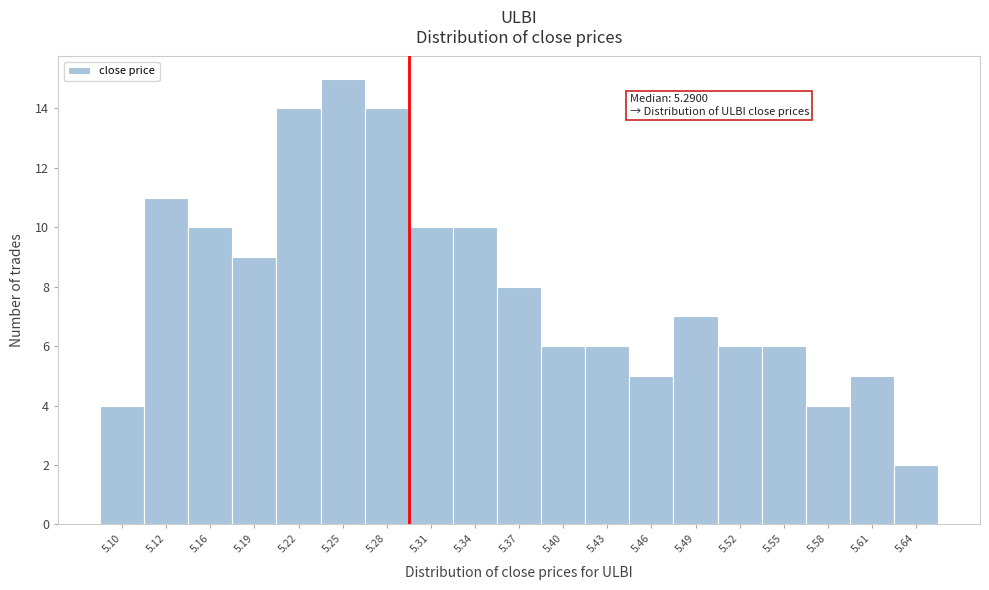

Over which range of the x-axis is the bar tallest?

5.23 to 5.26